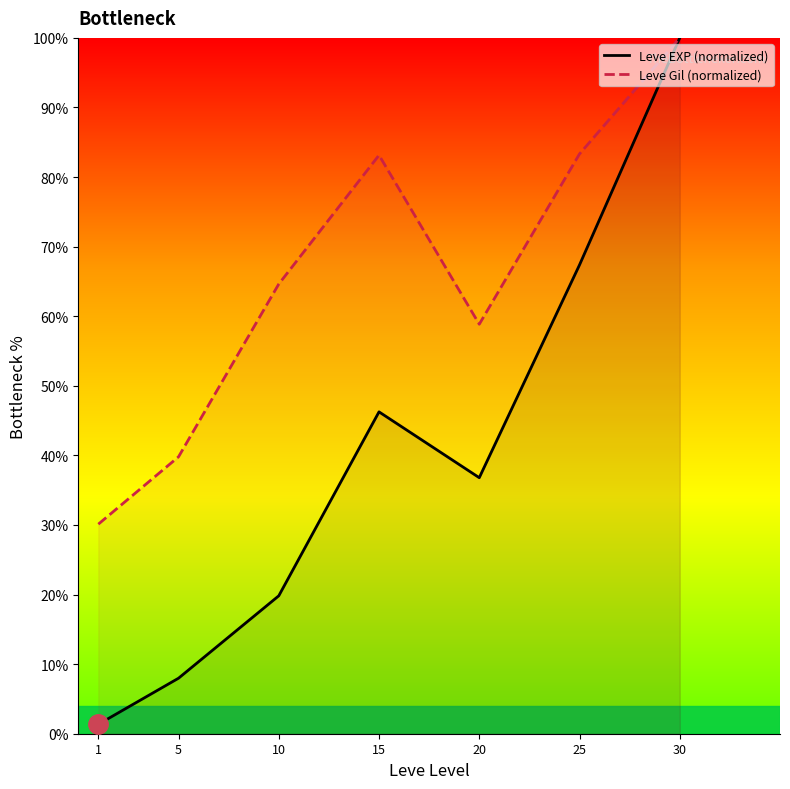

What is the greatest value displayed?

100.0